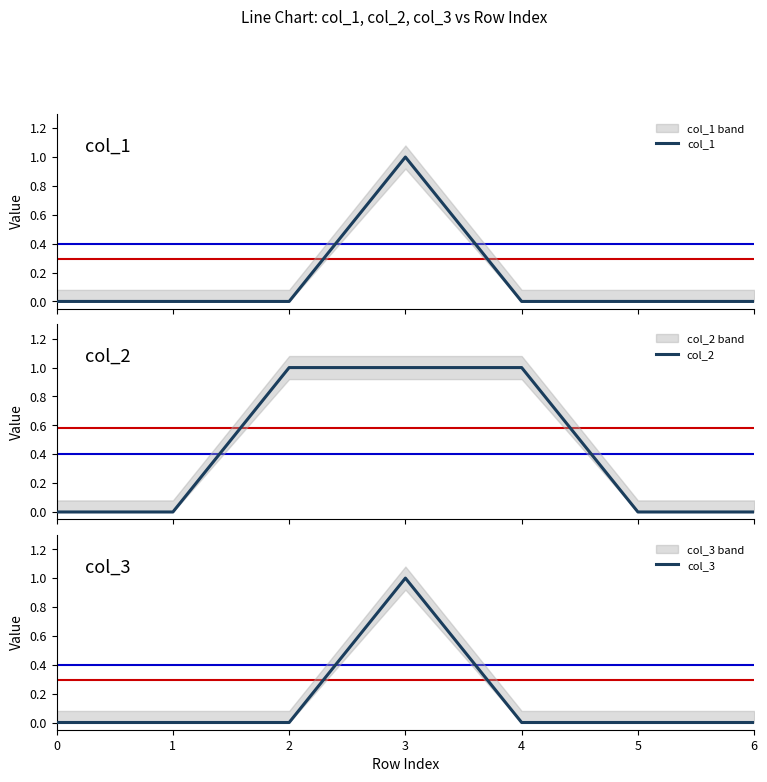

Reading left to right, transcribe all the data shown in this chart.

col_1: 0	0	0	1	0	0	0
col_2: 0	0	1	1	1	0	0
col_3: 0	0	0	1	0	0	0